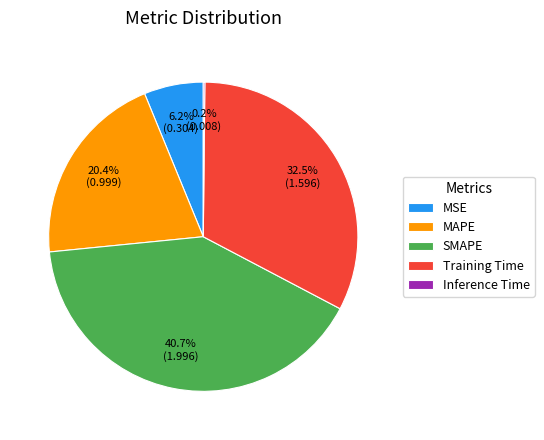

To the nearest percent, what is the average slice percentage?

20%